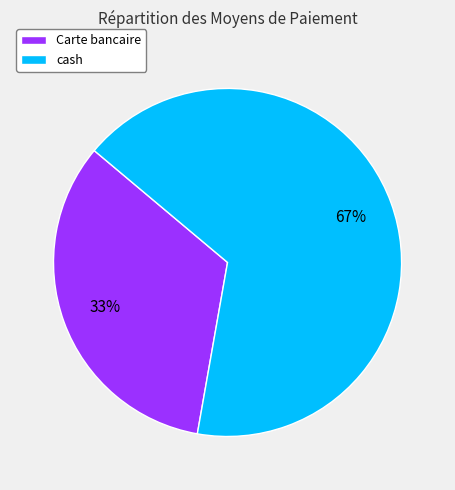

How many segments does this pie chart have?

2